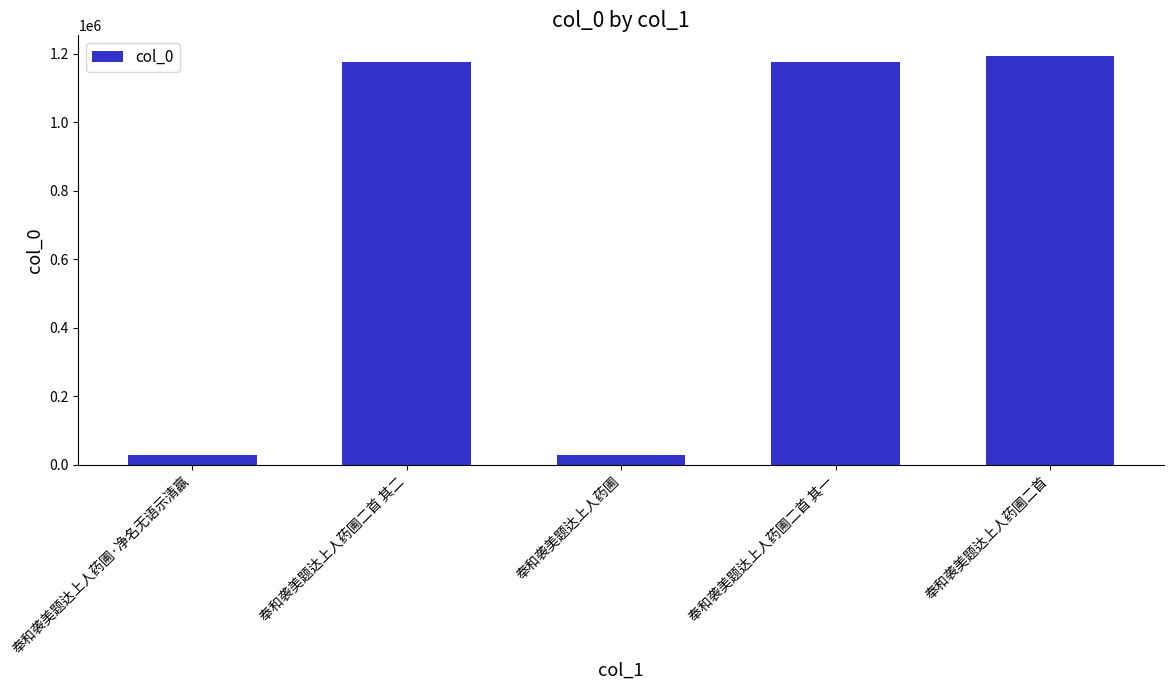

Which has a higher value, 奉和袭美题达上人药圃 or 奉和袭美题达上人药圃二首 其一?

奉和袭美题达上人药圃二首 其一